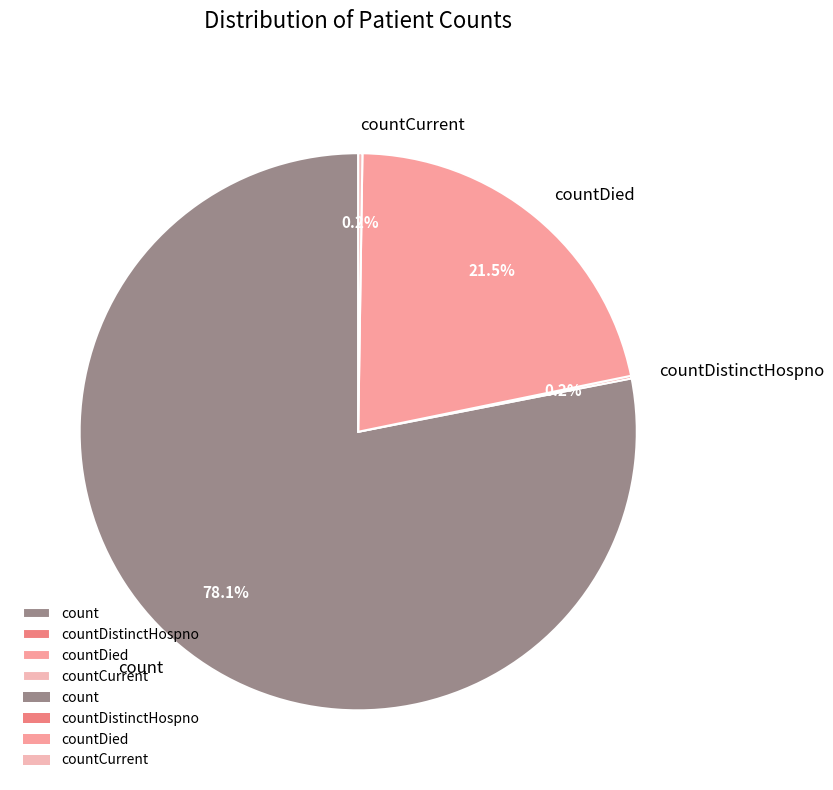

What is the largest slice in the pie chart?

count